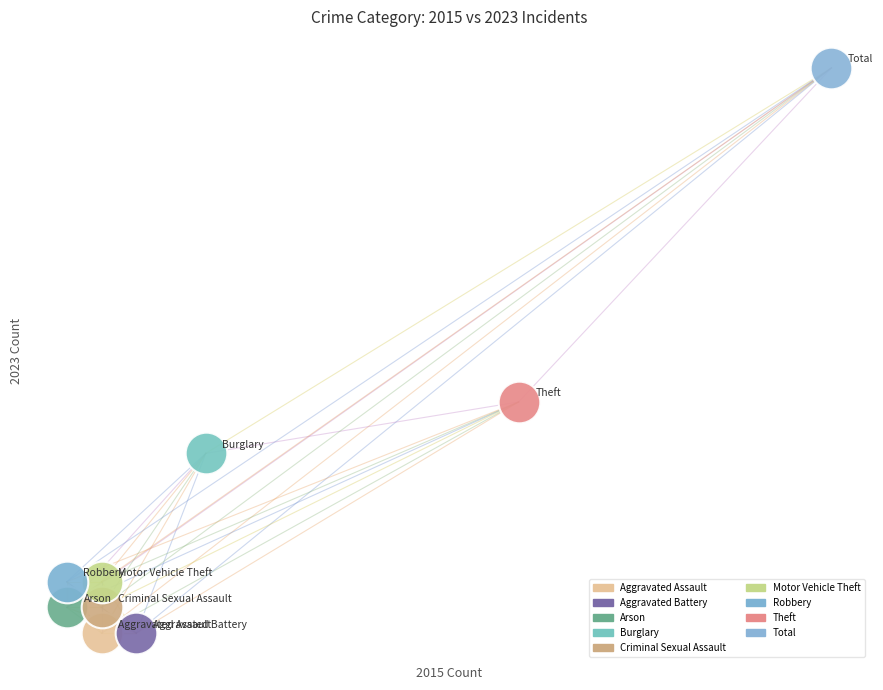

What are all the series names shown in the legend?

Aggravated Assault, Aggravated Battery, Arson, Burglary, Criminal Sexual Assault, Motor Vehicle Theft, Robbery, Theft, Total